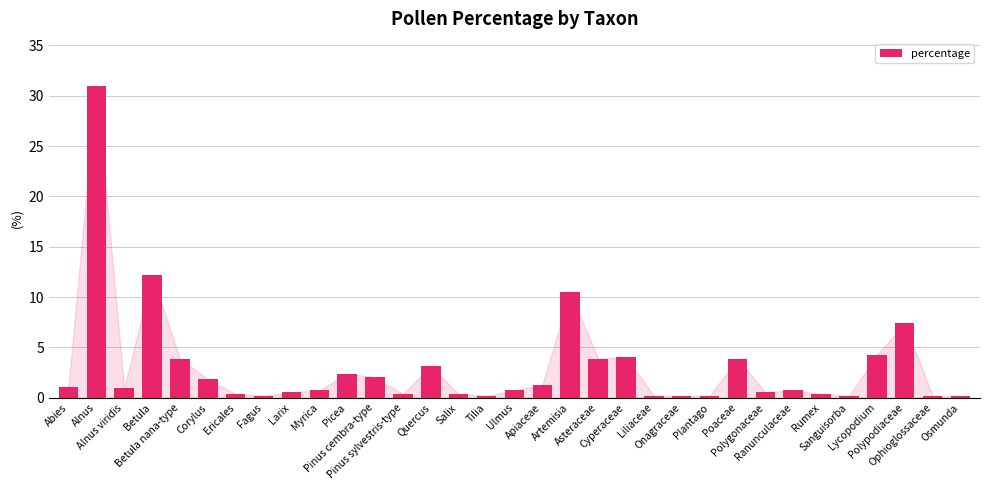

The value at Corylus is 1.8. True or false?

True